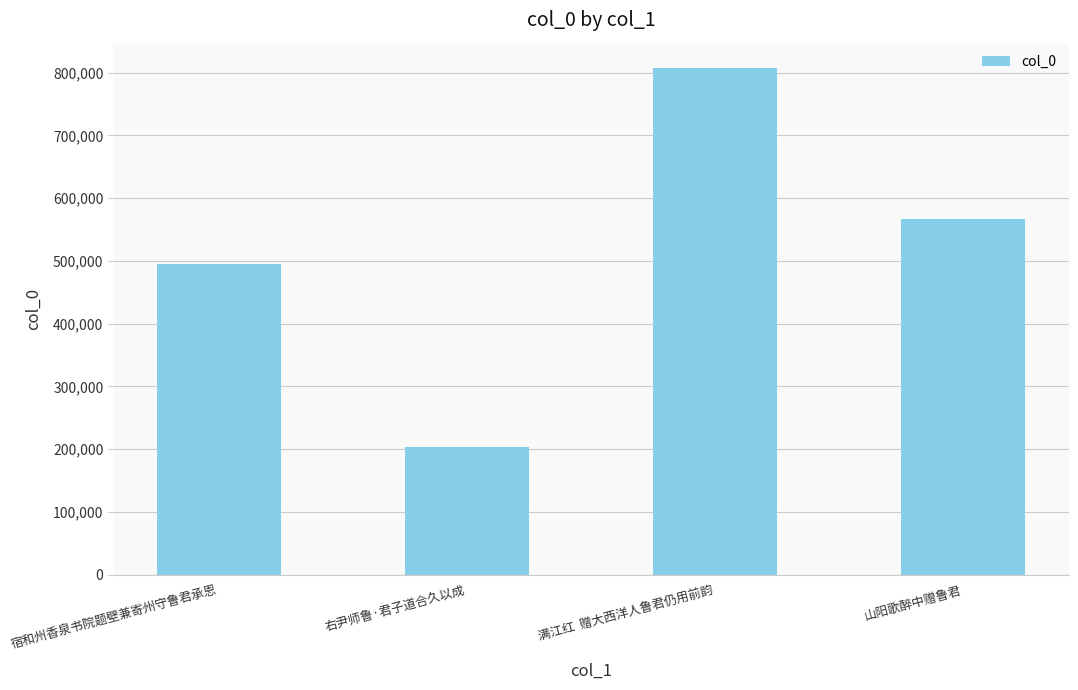

The value at 山阳歌醉中赠鲁君 is 136522. True or false?

False